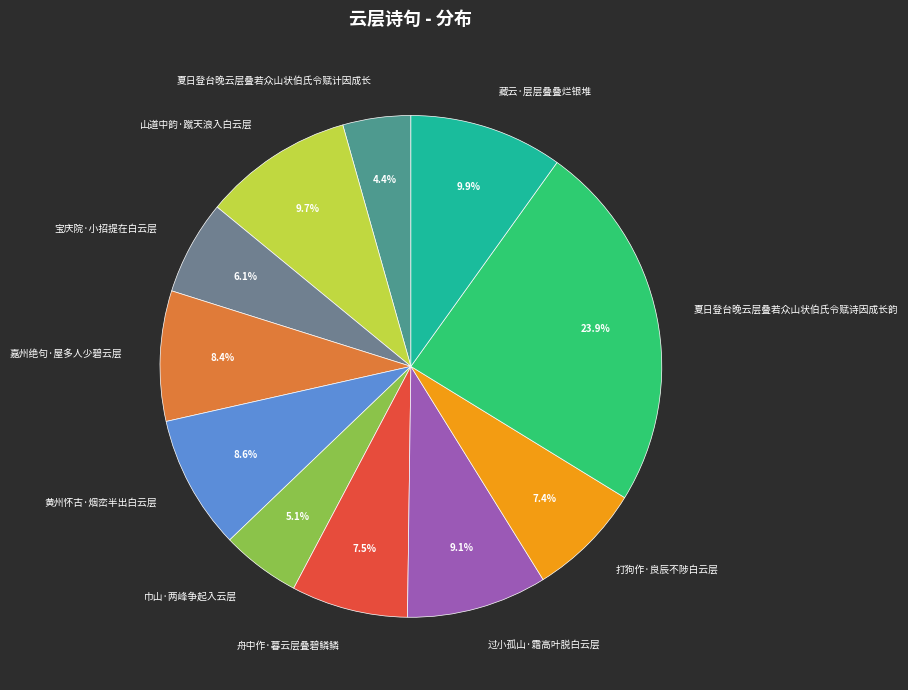

Which slice is the largest?

夏日登台晚云层叠若众山状伯氏令赋诗因成长韵